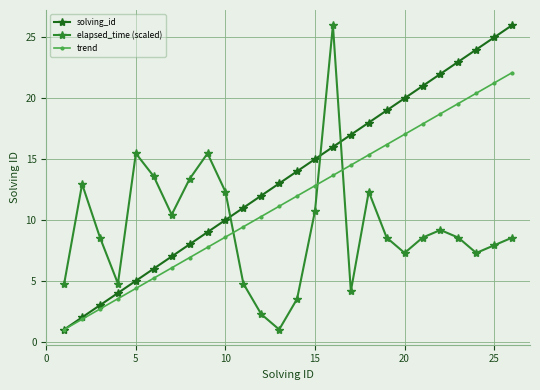

Count the number of data series in this chart.

3